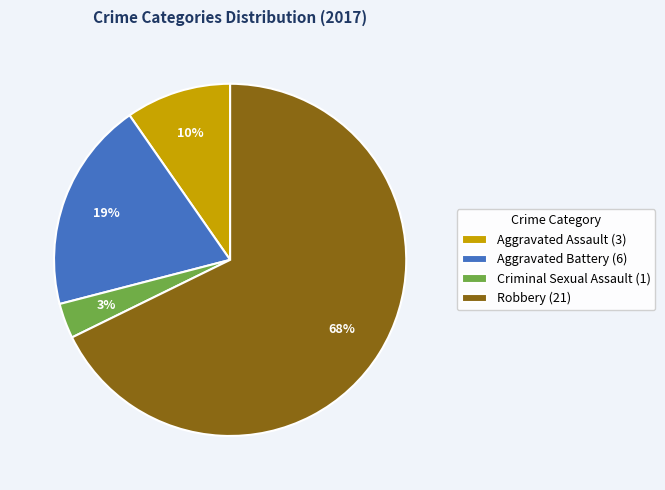

Does Aggravated Assault represent more than half of the total?

No